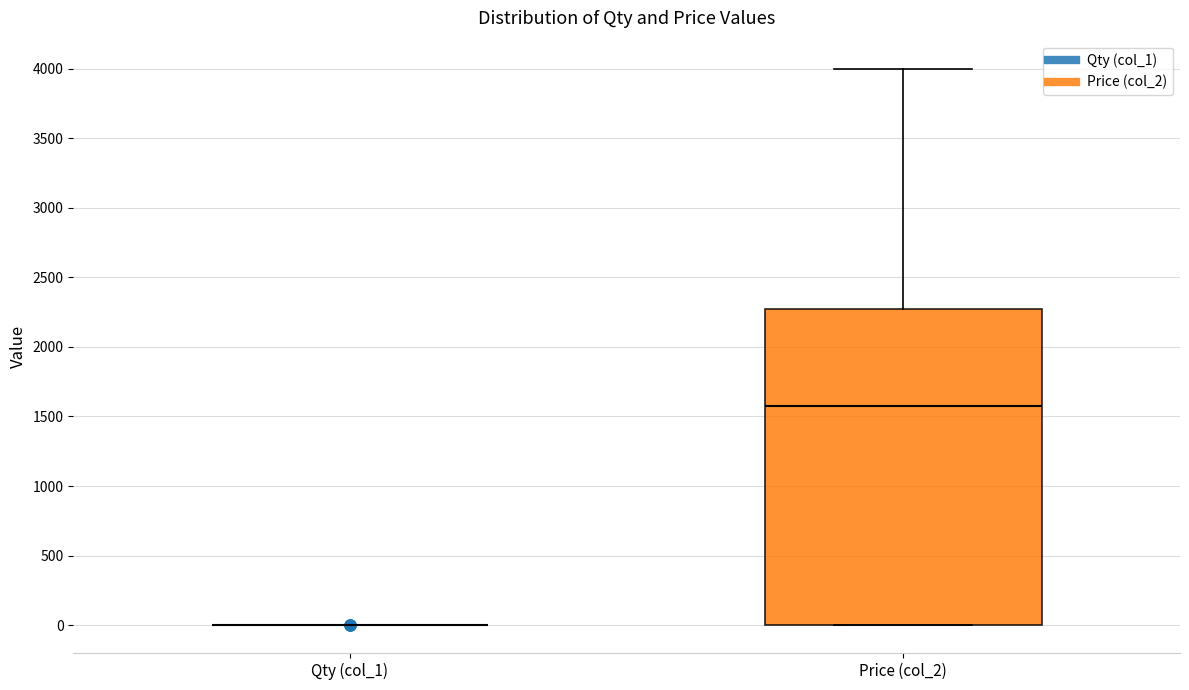

Comparing the boxes themselves (not the whiskers), which one is the tallest?

Price (col_2)